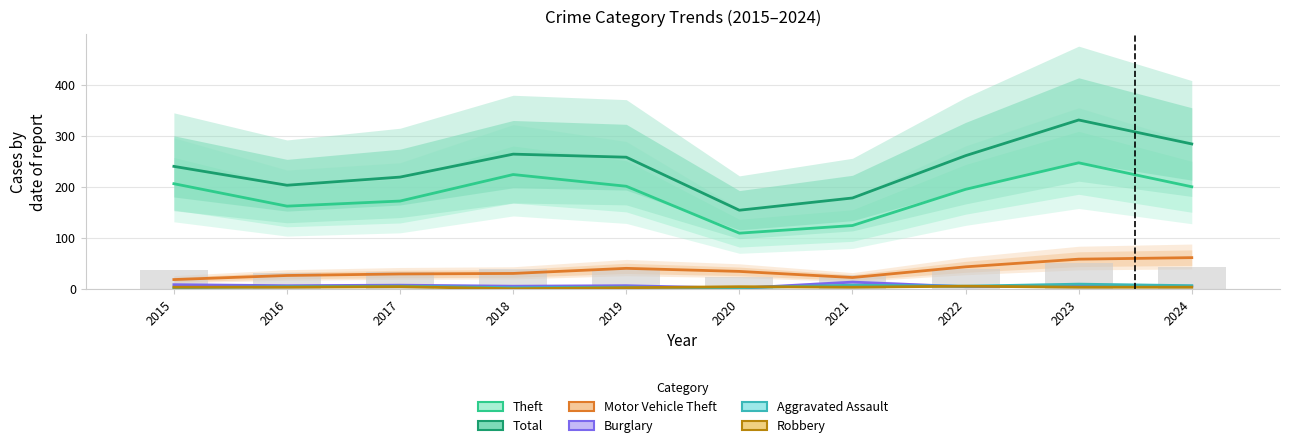

Which series has the largest total across all categories?

Total